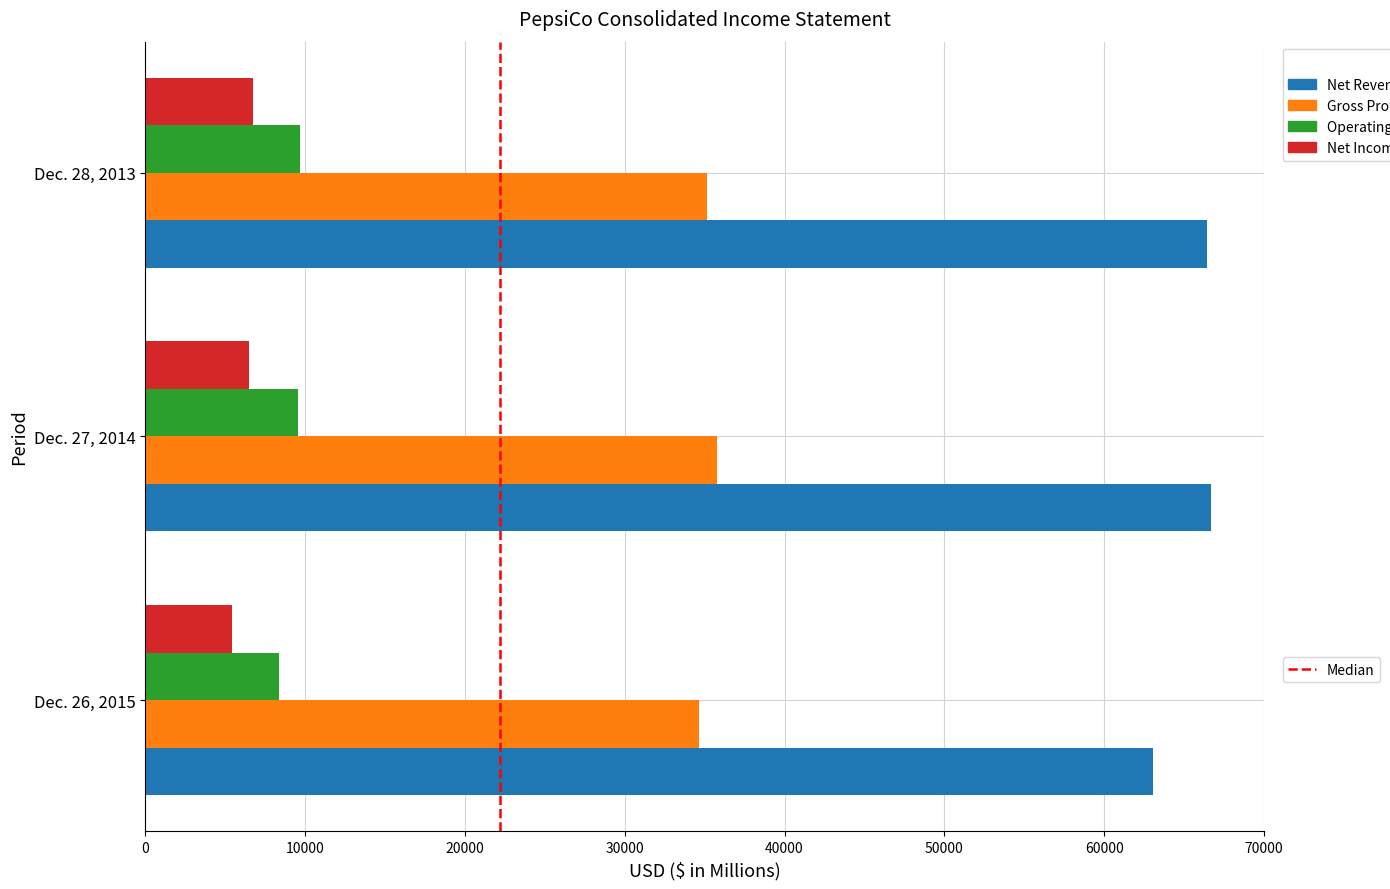

At which category does the chart reach its minimum across all series?

Dec. 26, 2015